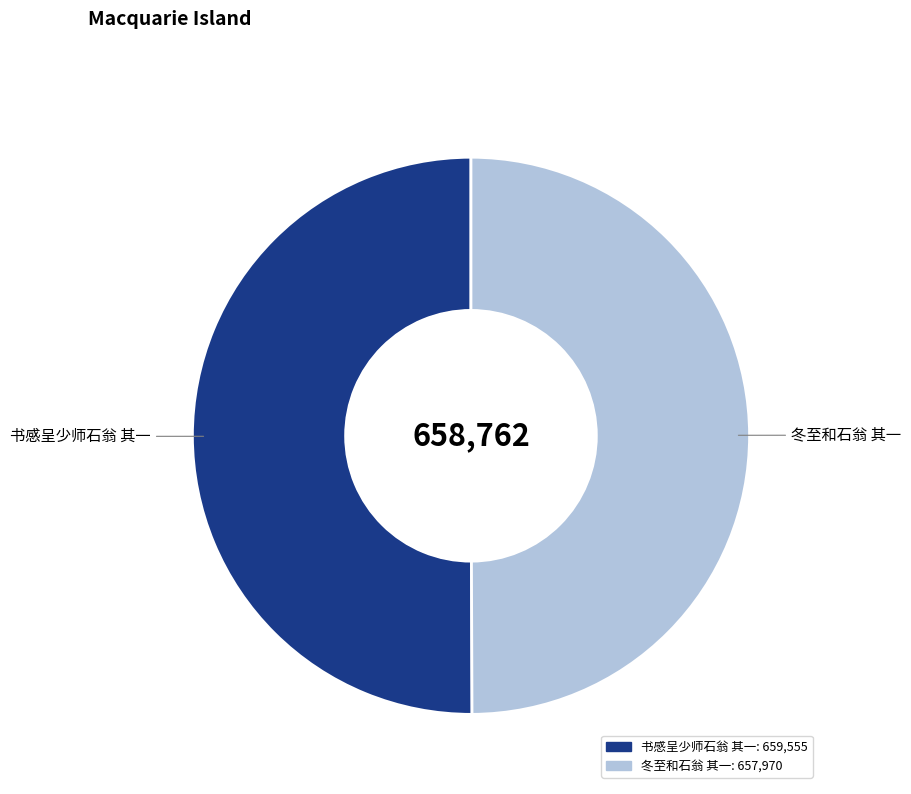

How many segments does this pie chart have?

2